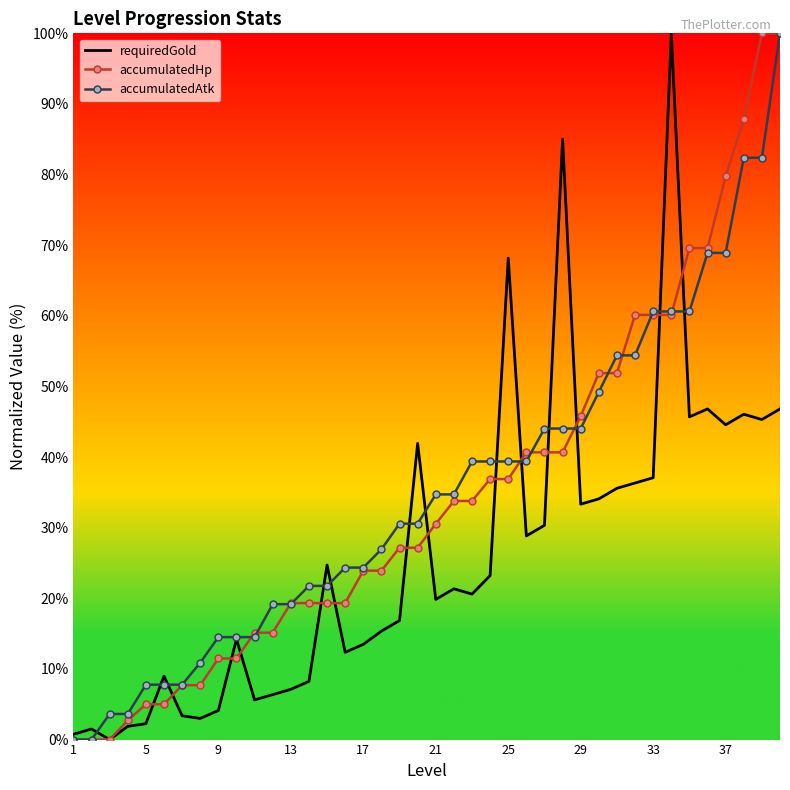

What is the maximum value shown in the chart?

100.0